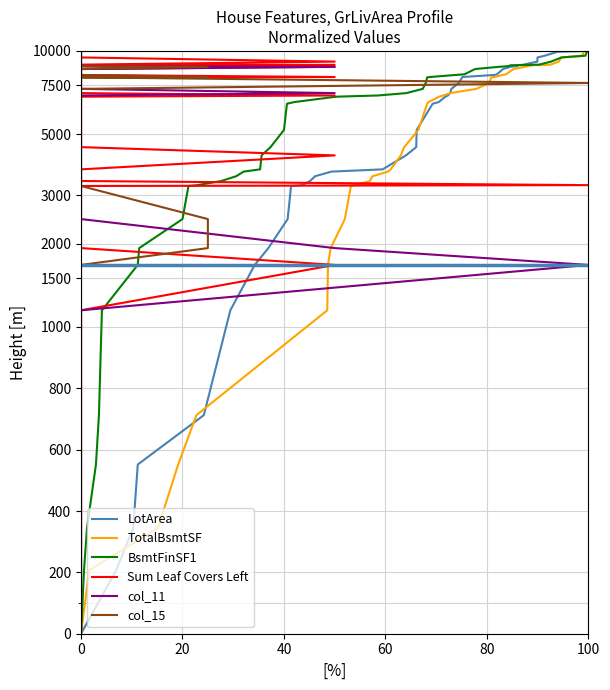

What is the value of the Sum Leaf Covers Left point at the 8th from the left?

1931.0